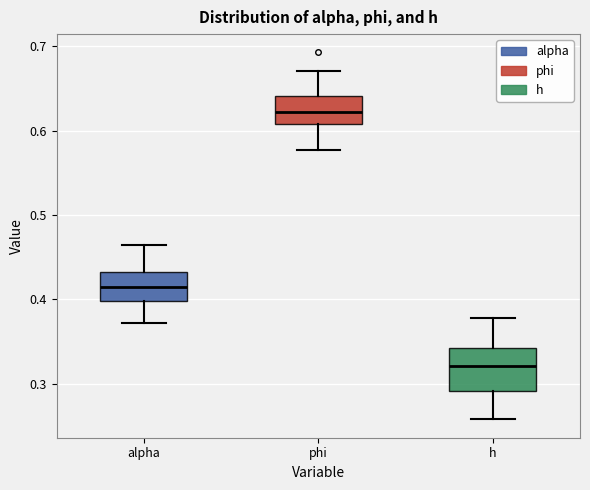

Which box's median line is the highest?

phi